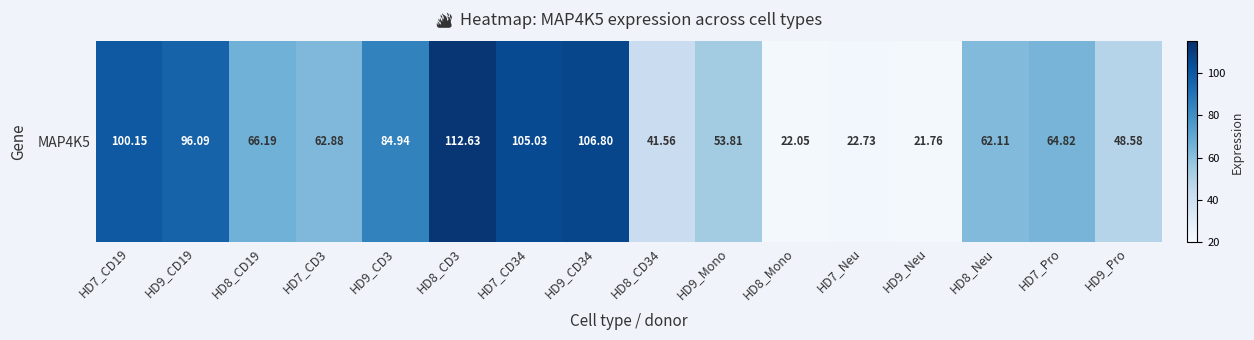

Rank the categories by value from highest to lowest.

HD8_CD3, HD9_CD34, HD7_CD34, HD7_CD19, HD9_CD19, HD9_CD3, HD8_CD19, HD7_Pro, HD7_CD3, HD8_Neu, HD9_Mono, HD9_Pro, HD8_CD34, HD7_Neu, HD8_Mono, HD9_Neu